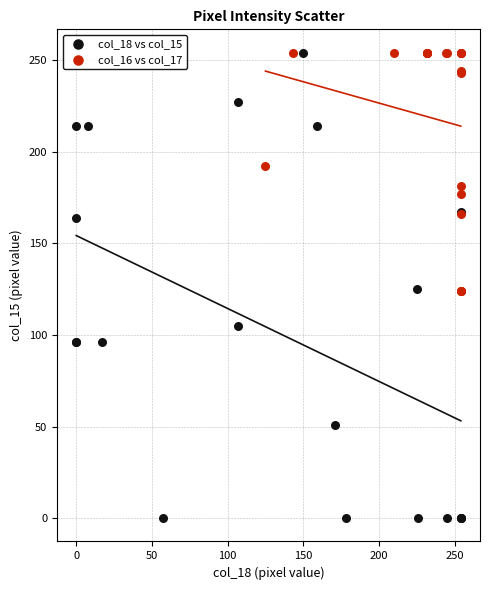

Which series has the largest Y range (max minus min)?

col_18 vs col_15